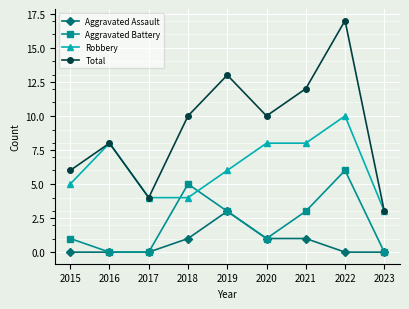

True or false: Robbery and Aggravated Assault intersect in this chart.

False